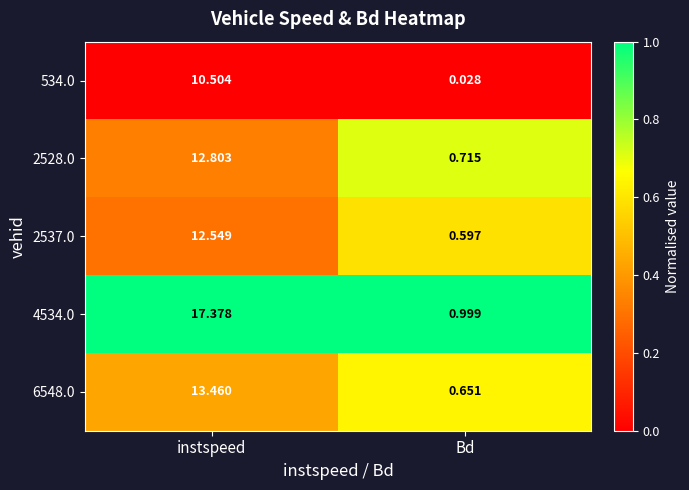

List the labels in order of 4534.0 value, largest first.

instspeed, Bd